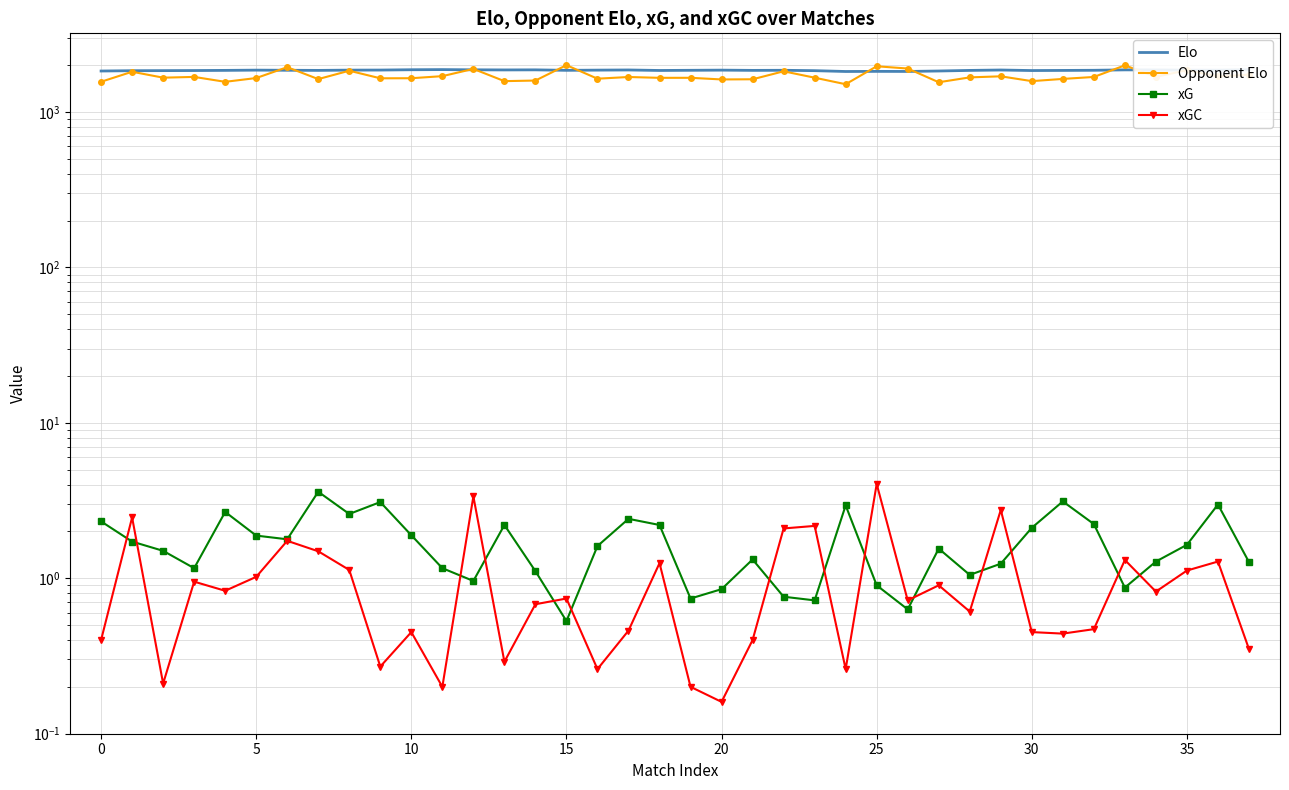

Which has a higher value, 14 or 17?

14